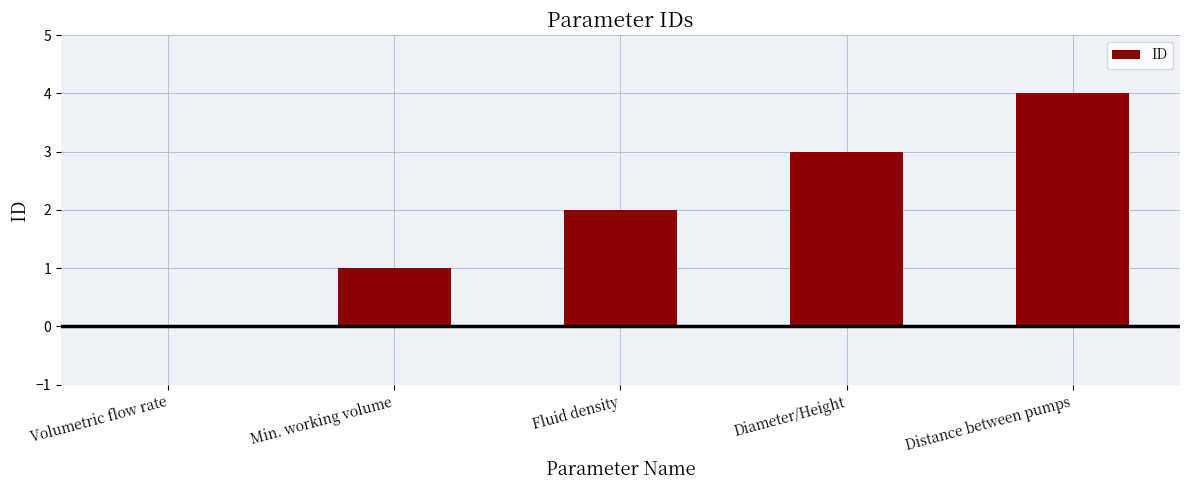

Where is the data nearest to the value 2?

Fluid density